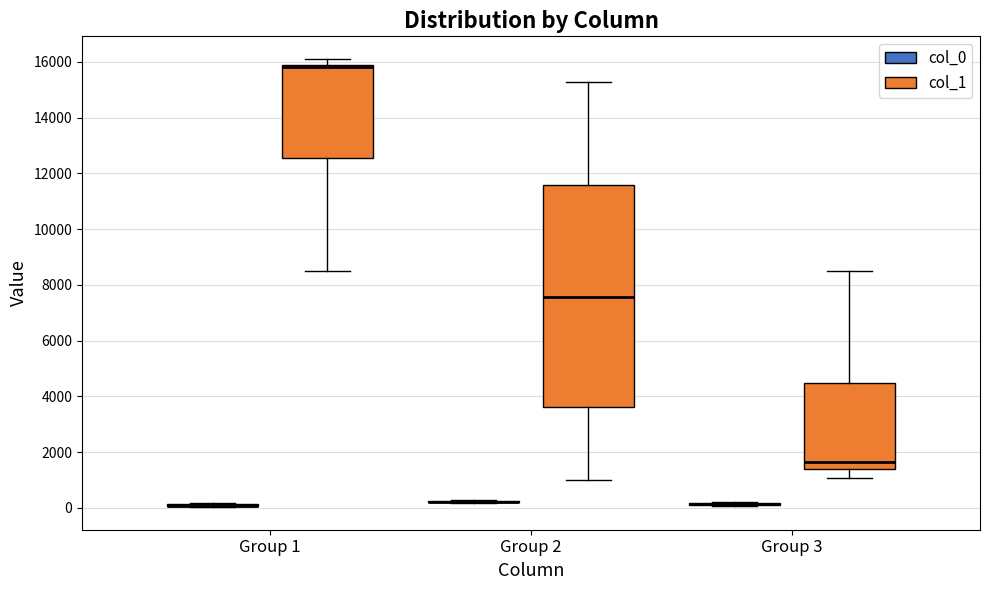

Where is the lower edge of the box for Group 1 (col_1) on the y-axis? The values are not printed on the chart, so give them approximately, as read against the axis.

12600